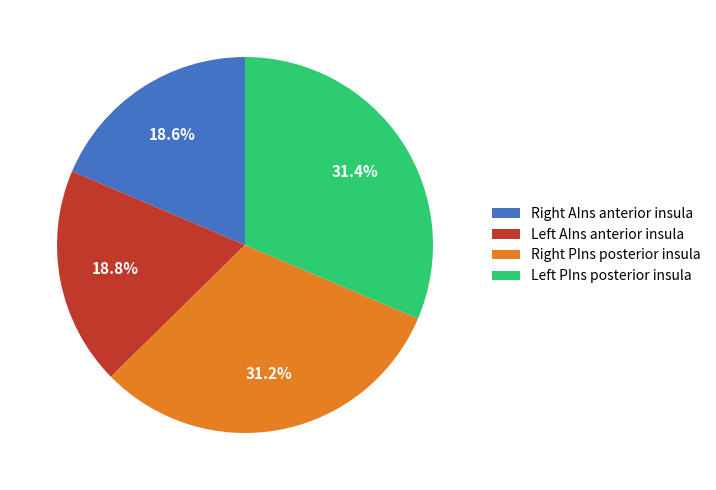

Is there a majority slice in this chart?

No